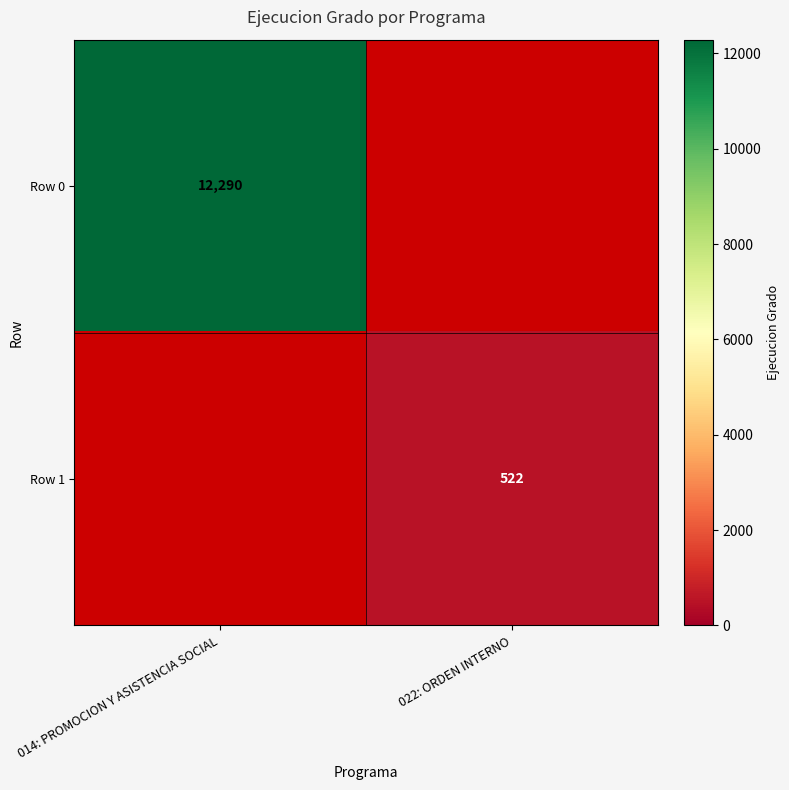

The value of Row 0 at 014: PROMOCION Y ASISTENCIA SOCIAL is 12290. True or false?

True